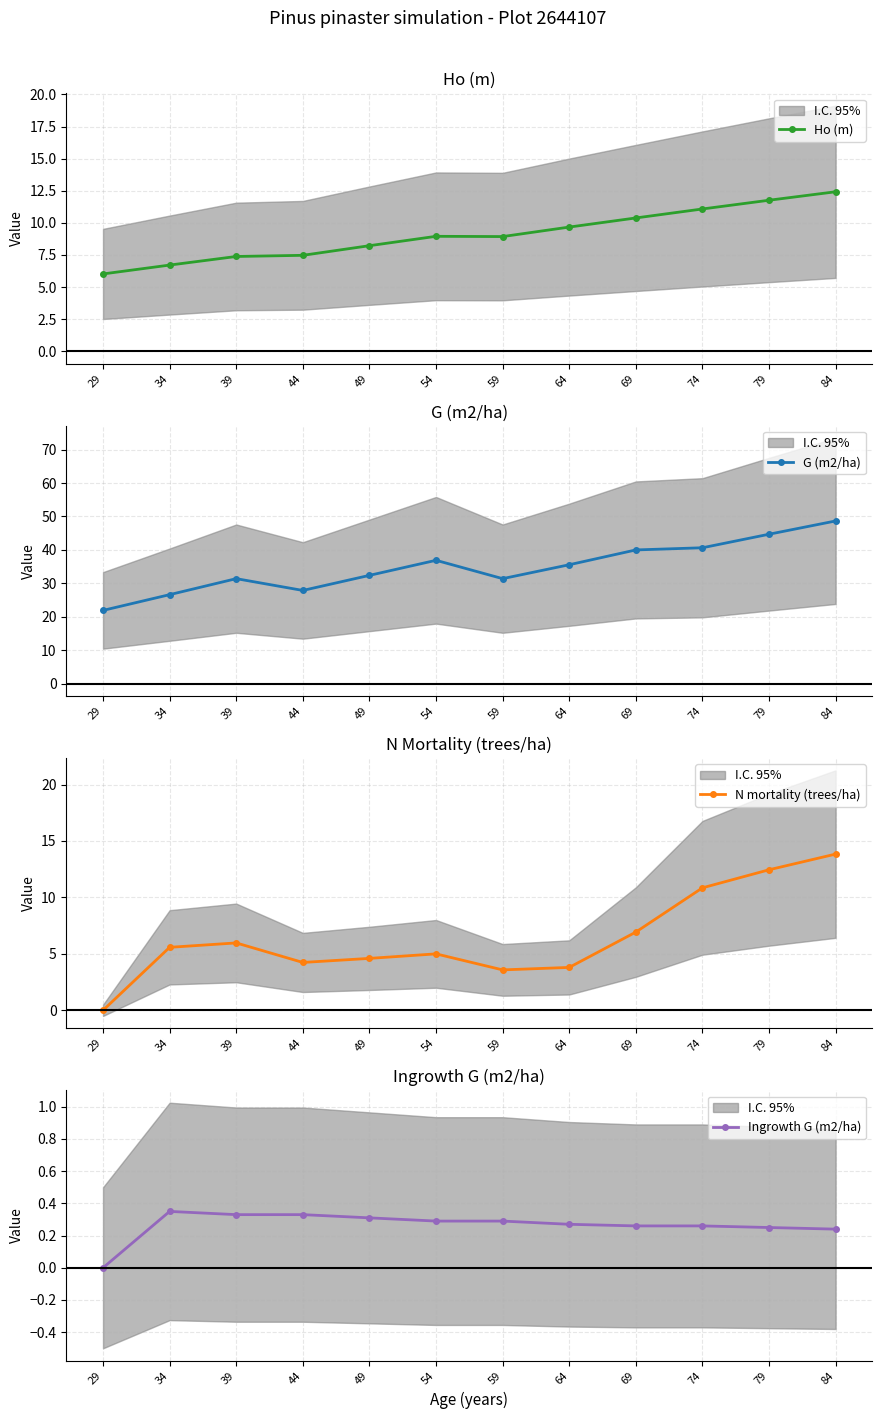

At which label is G (m2/ha) closest to 35?

64